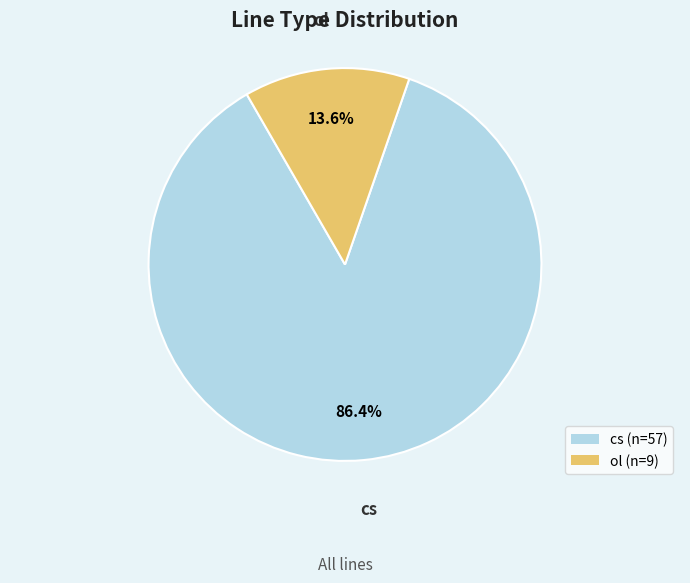

To the nearest percent, what is the difference between the cs and ol slice percentages?

73%